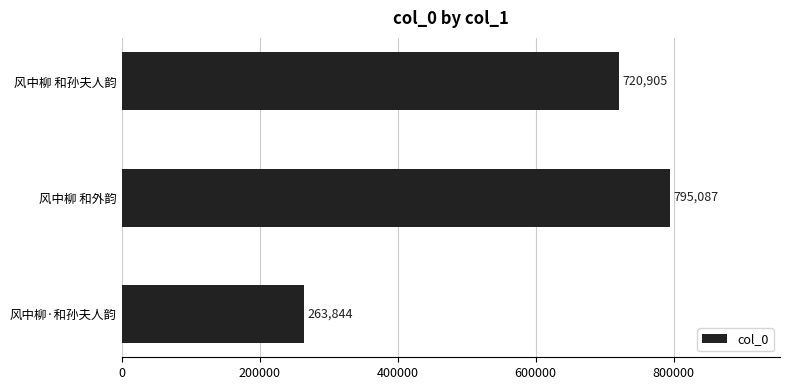

Reading bottom to top, extract all data points from this chart.

风中柳·和孙夫人韵=263844	风中柳 和外韵=795087	风中柳 和孙夫人韵=720905